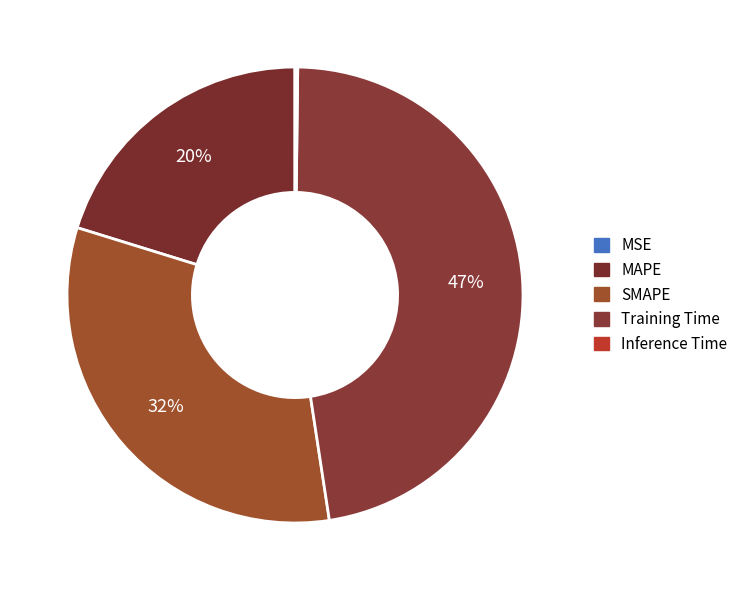

To the nearest percent, what is the difference between the Inference Time and SMAPE slice percentages?

32%